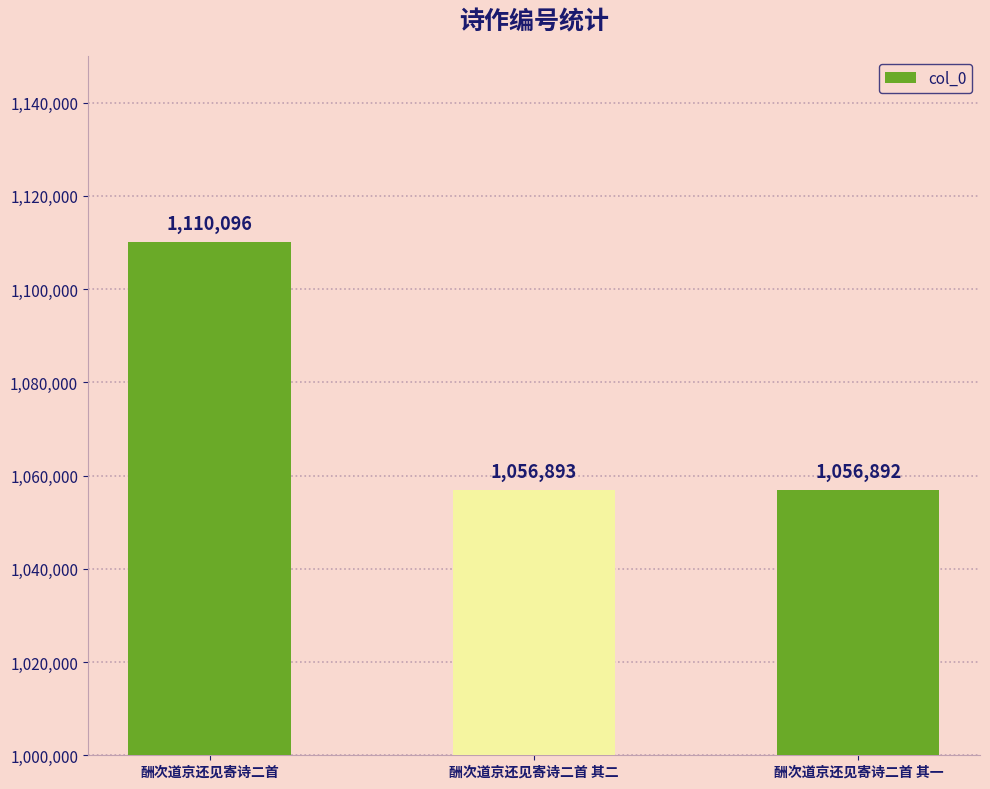

What is the label of the 2nd bar from the right?

酬次道京还见寄诗二首 其二